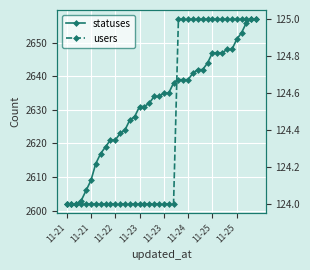

Which series has the largest total across all categories?

statuses